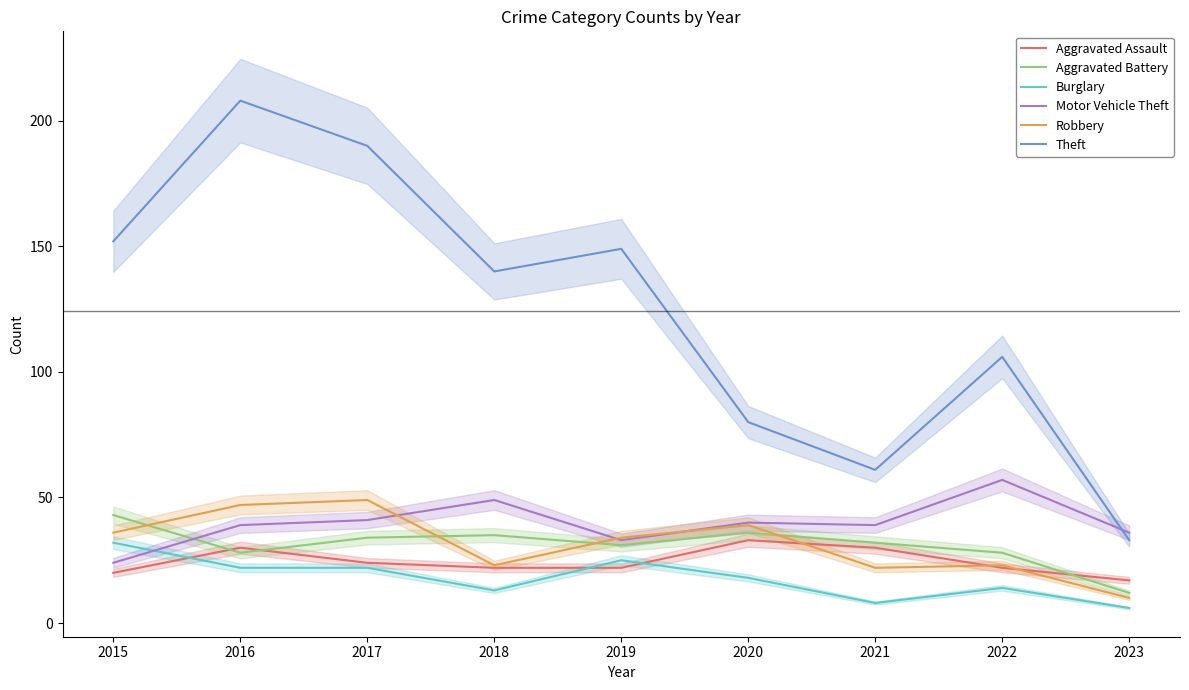

List the series in order of their peak value, lowest first.

Burglary, Aggravated Assault, Aggravated Battery, Robbery, Motor Vehicle Theft, Theft